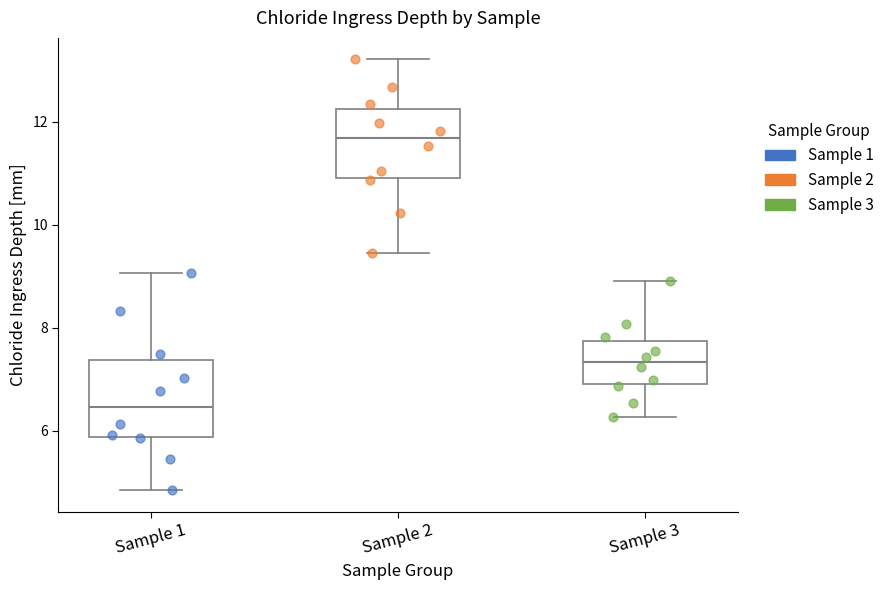

Which box's median line is the highest?

Sample 2